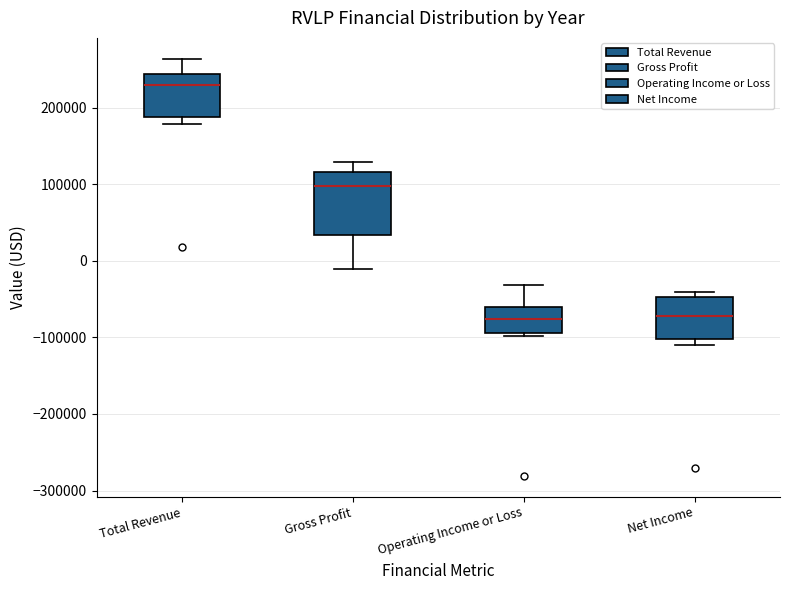

Where does the median line of the box for Operating Income or Loss sit on the y-axis? The values are not printed on the chart, so give them approximately, as read against the axis.

-80000